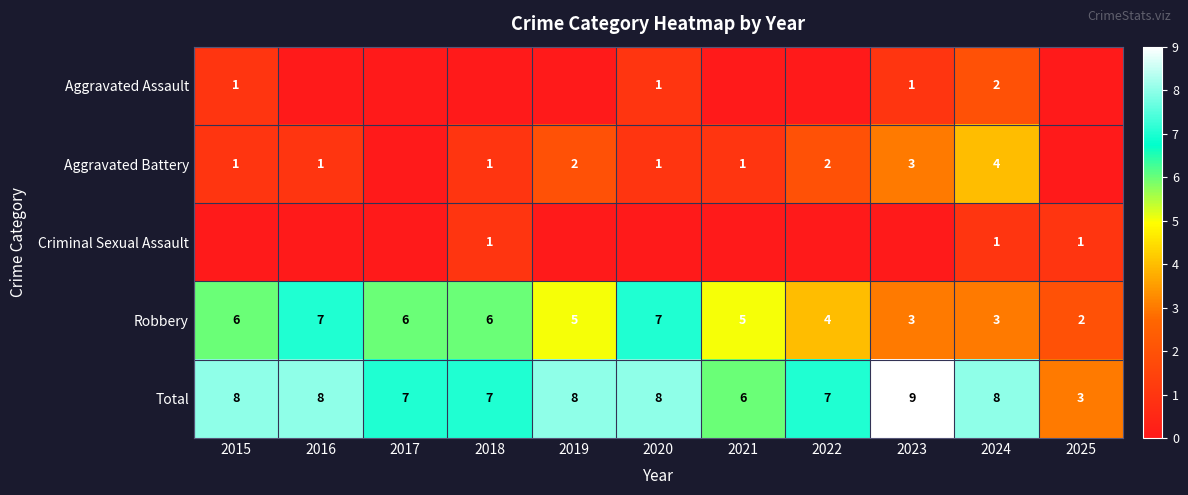

The value of Robbery at 2016 is 4. True or false?

False